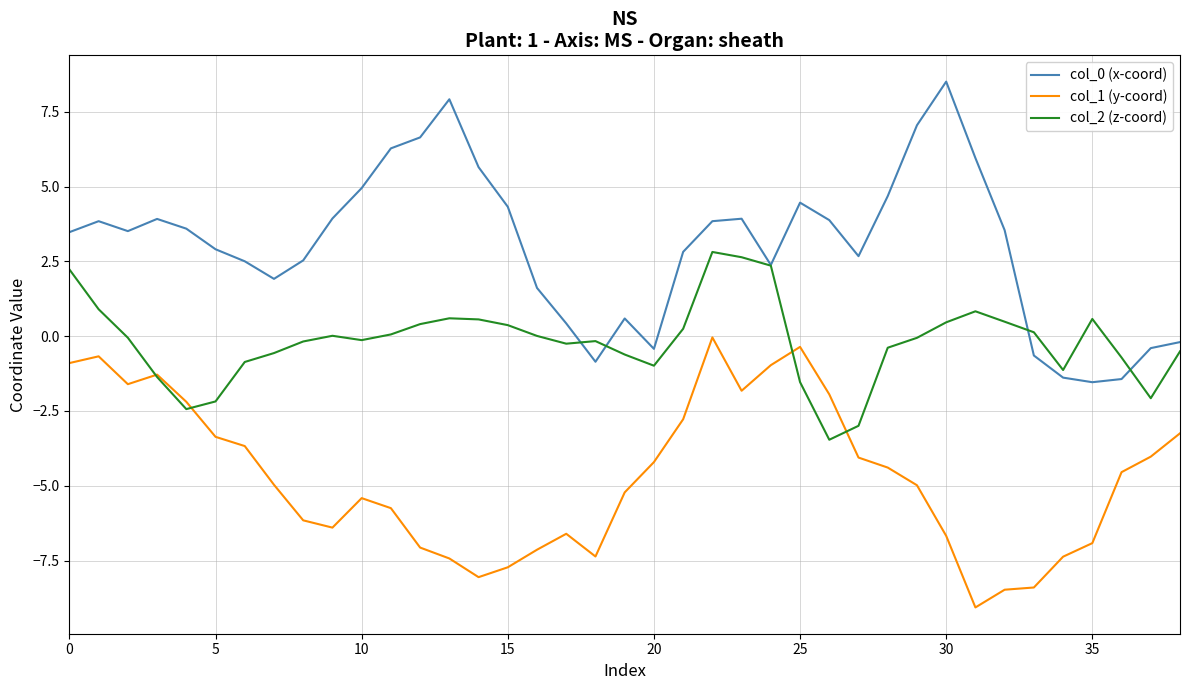

True or false: col_0 (x-coord) has more than 1 points higher than both neighbors.

True